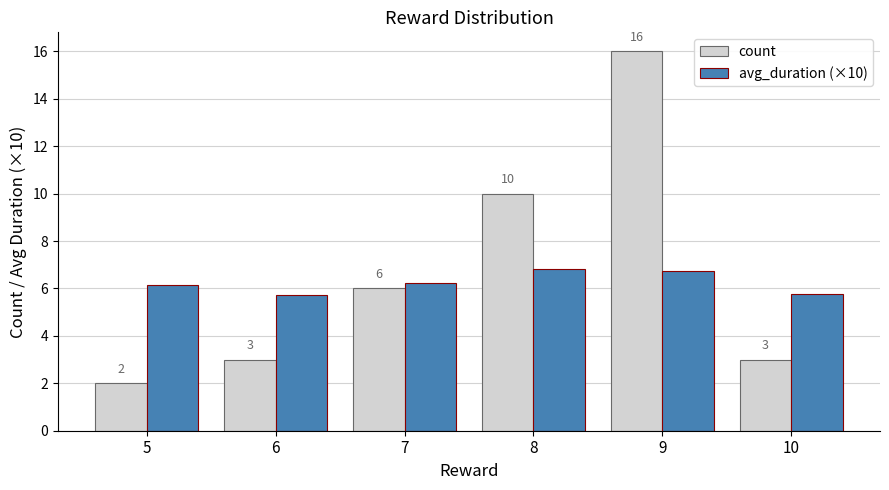

At how many categories does at least one series exceed 5?

6